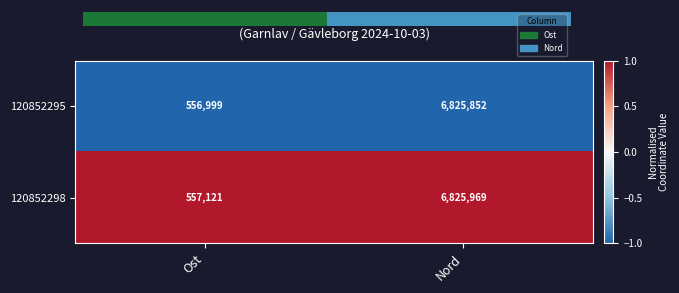

The value of 120852298 at Ost is 1. True or false?

True